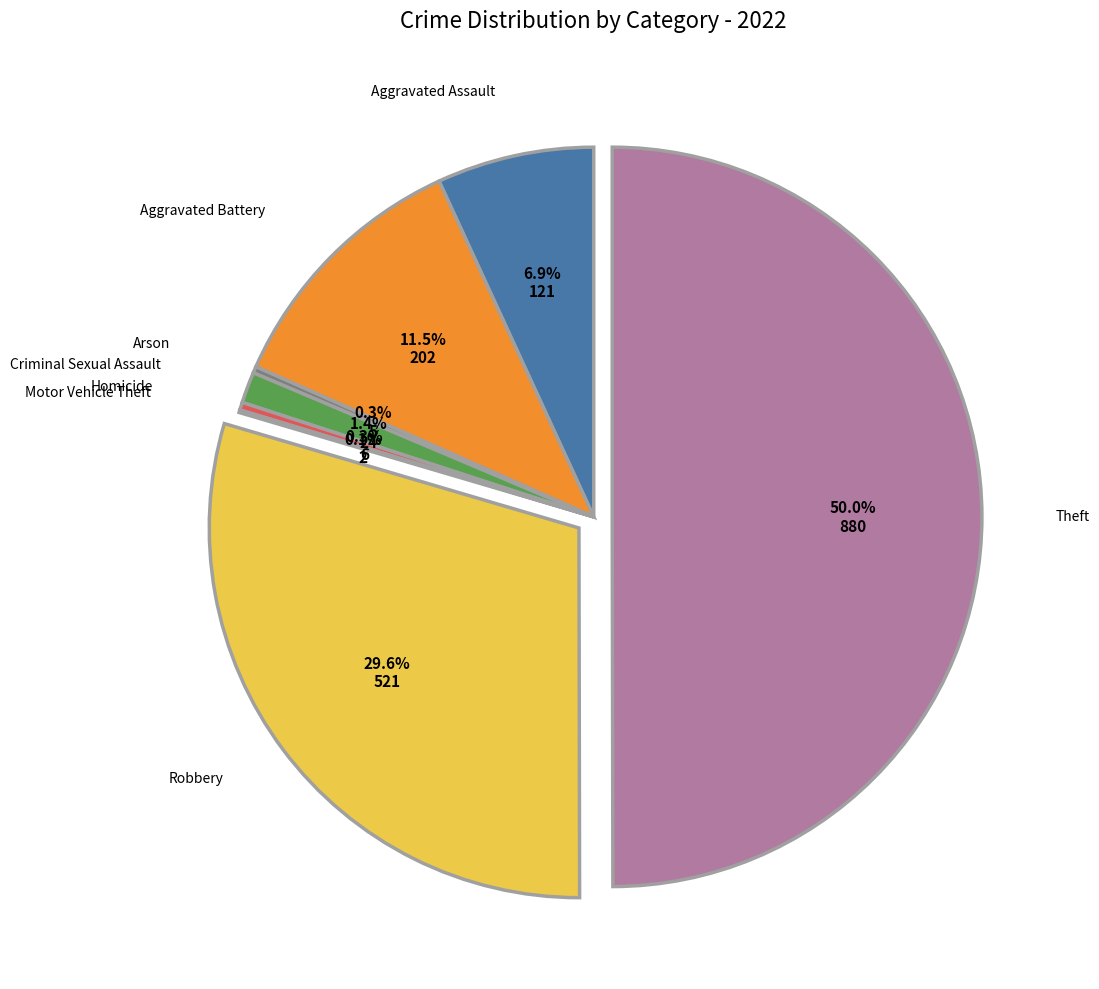

Do Robbery and Arson together represent more than half of the pie?

No